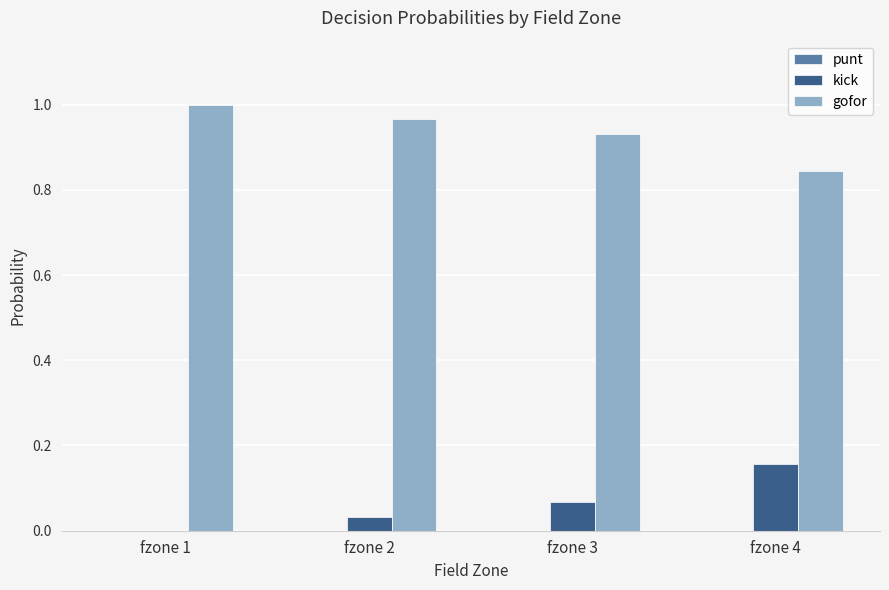

The value of kick at fzone 1 is 0.0. True or false?

True